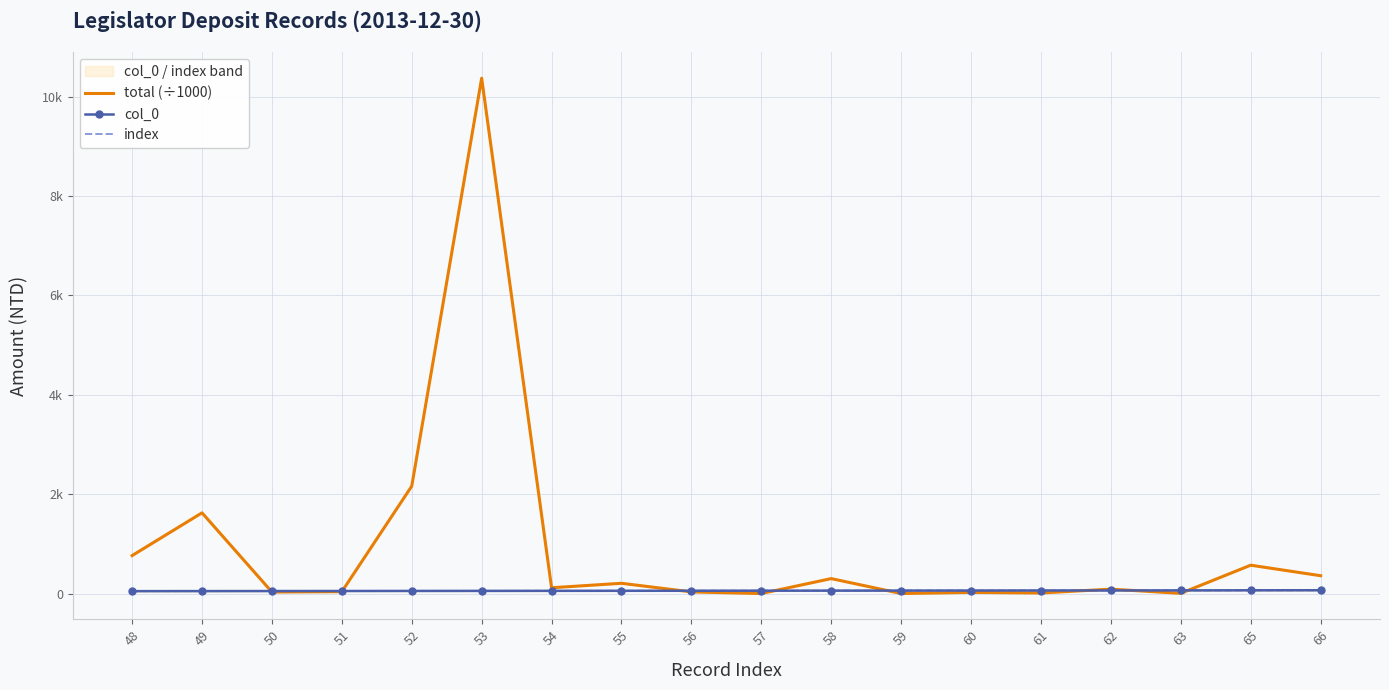

Reading left to right, what are all the values shown in this chart?

total (÷1000): 48=764.0	49=1624.9	50=30.3	51=37.4	52=2162.4	53=10374.7	54=116.2	55=206.2	56=32.4	57=0.0	58=300.4	59=0.1	60=23.0	61=10.9	62=88.2	63=3.9	65=570.4	66=358.9
col_0: 48=48.0	49=49.0	50=50.0	51=51.0	52=52.0	53=53.0	54=54.0	55=55.0	56=56.0	57=57.0	58=58.0	59=59.0	60=60.0	61=61.0	62=62.0	63=63.0	65=65.0	66=66.0
index: 48=48.0	49=49.0	50=50.0	51=51.0	52=52.0	53=53.0	54=54.0	55=55.0	56=56.0	57=57.0	58=58.0	59=59.0	60=60.0	61=61.0	62=62.0	63=63.0	65=65.0	66=66.0